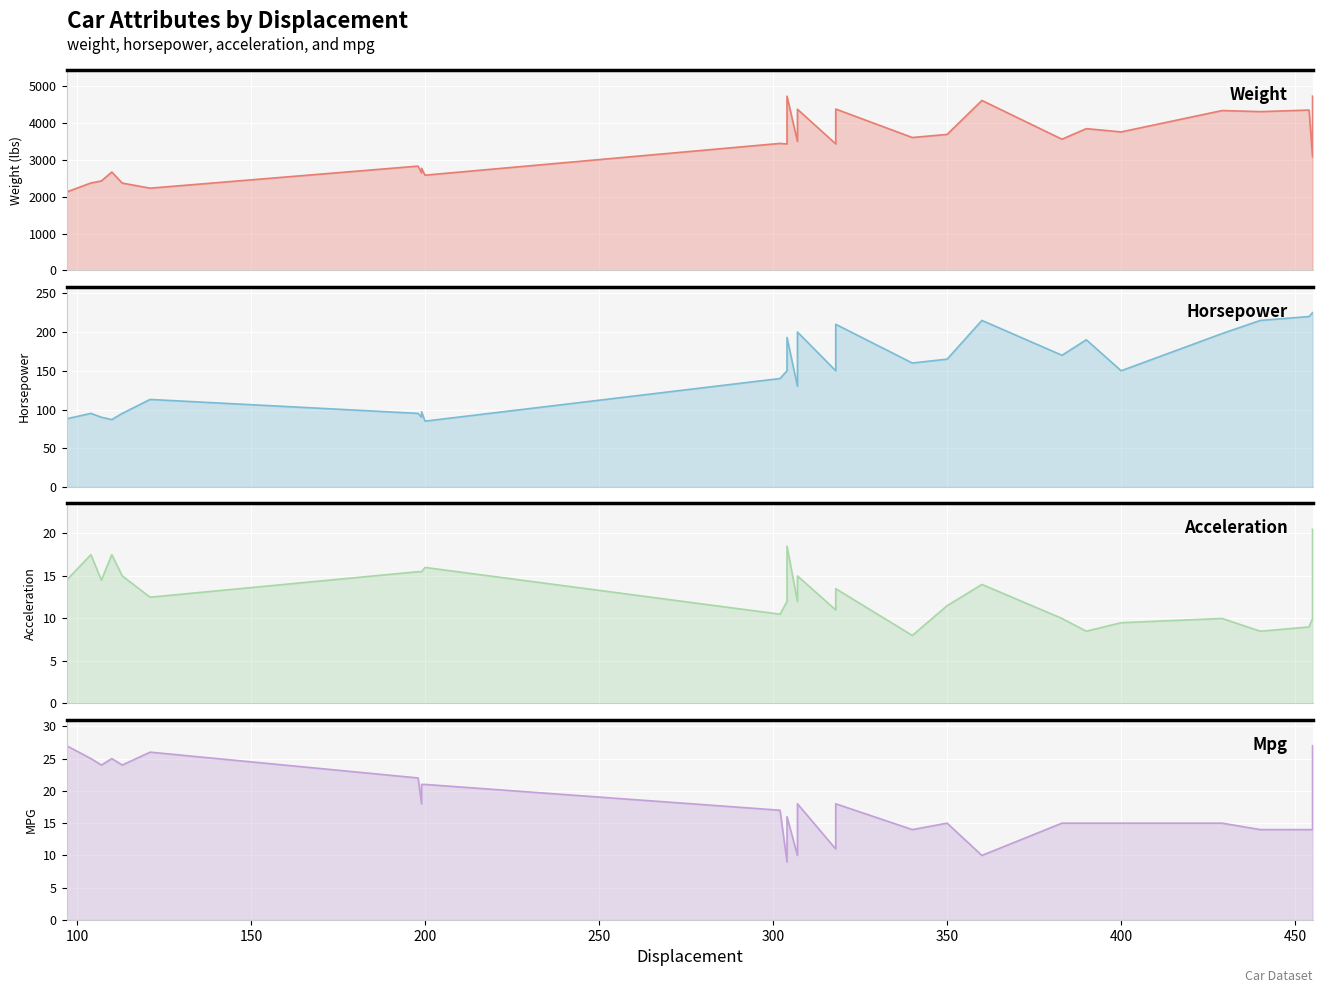

Rank the categories by acceleration value from highest to lowest.

455, 304, 104, 110, 200, 199, 199, 198, 113, 307, 97, 97, 107, 360, 318, 121, 304, 307, 350, 318, 302, 383, 429, 455, 455, 400, 454, 390, 440, 340